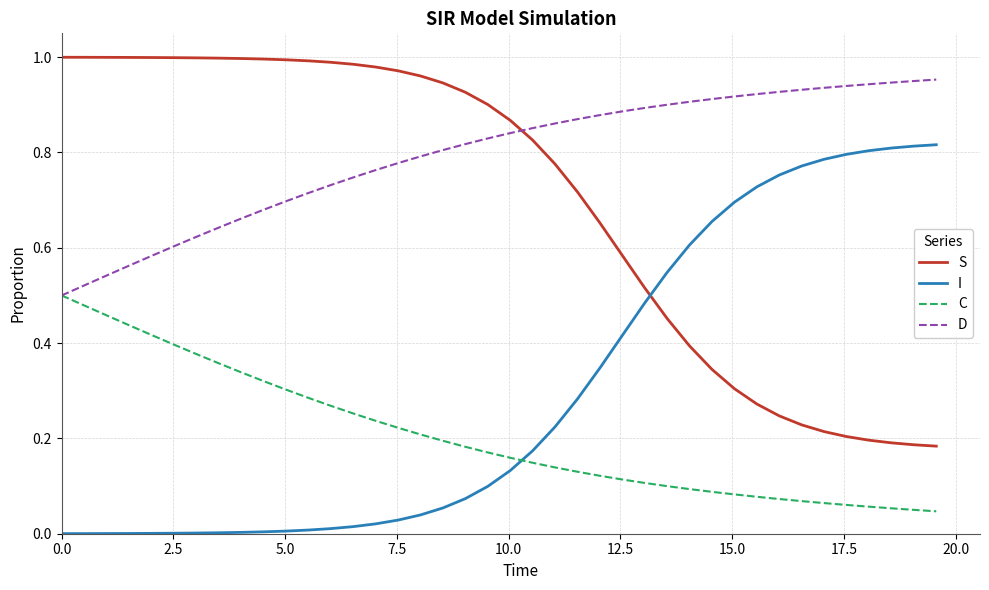

After their last crossing, which series has the higher values: S or D?

D